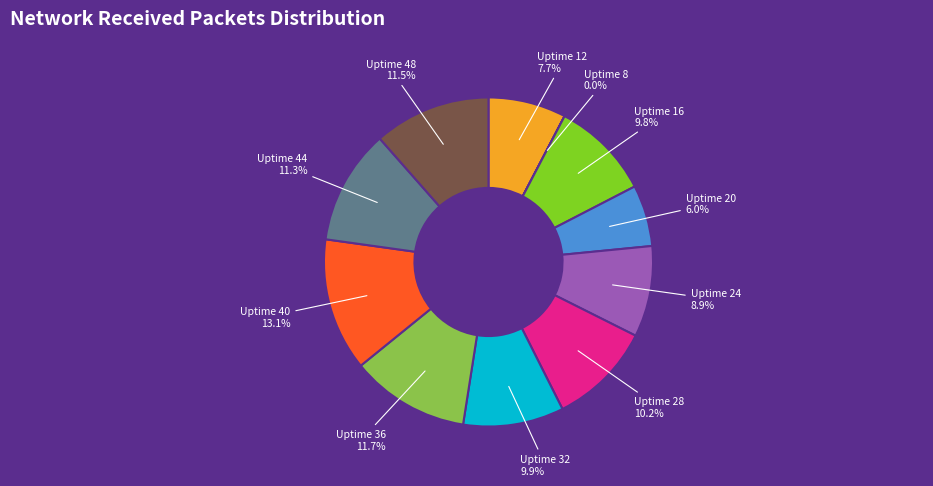

What percentage do Uptime 40 and Uptime 44 together represent?

24.4%